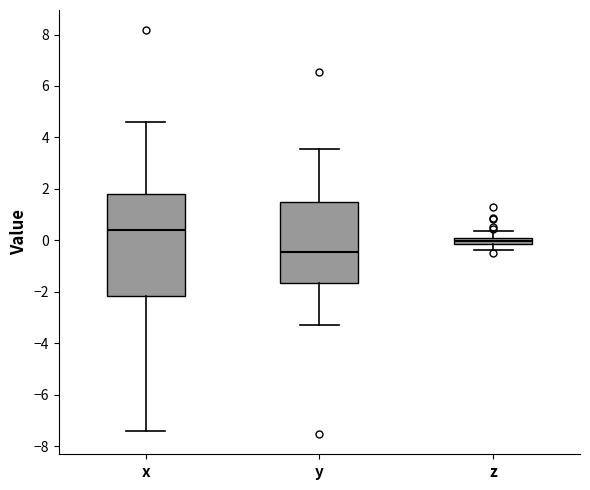

Where does the median line of the box for x sit on the y-axis? The values are not printed on the chart, so give them approximately, as read against the axis.

0.4